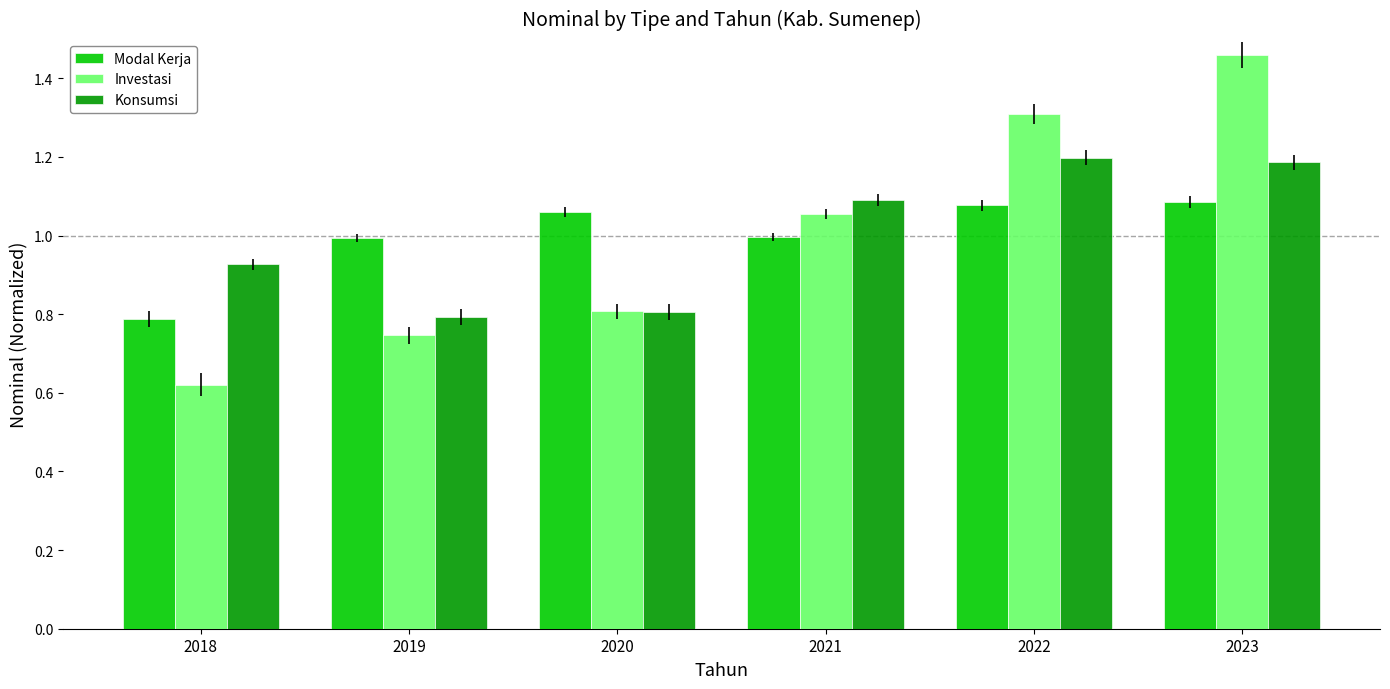

What is the total value across all series at 2020?

2.7